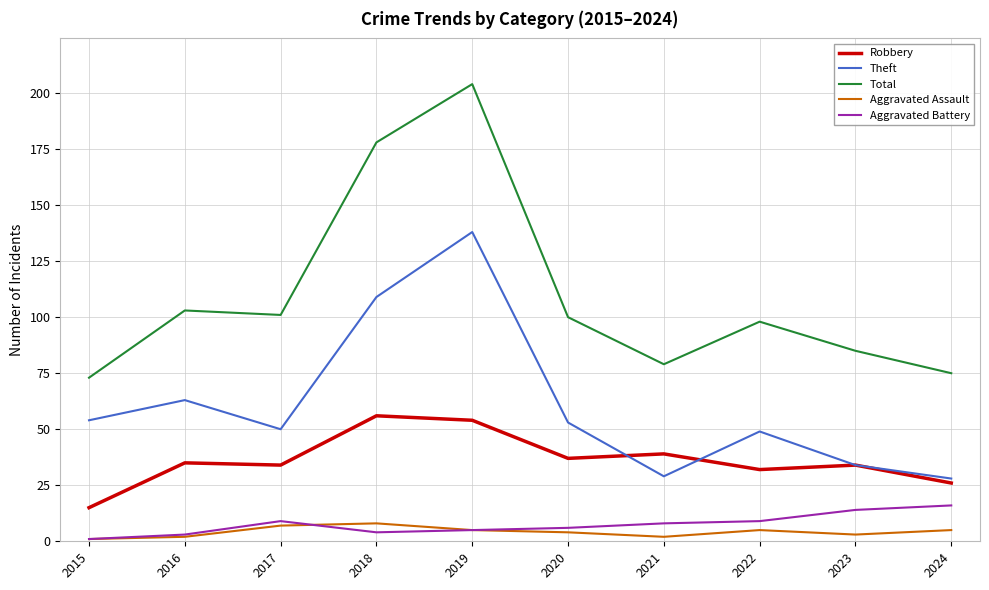

Reading right to left, transcribe all the data shown in this chart.

Robbery: 2024=26	2023=34	2022=32	2021=39	2020=37	2019=54	2018=56	2017=34	2016=35	2015=15
Theft: 2024=28	2023=34	2022=49	2021=29	2020=53	2019=138	2018=109	2017=50	2016=63	2015=54
Total: 2024=75	2023=85	2022=98	2021=79	2020=100	2019=204	2018=178	2017=101	2016=103	2015=73
Aggravated Assault: 2024=5	2023=3	2022=5	2021=2	2020=4	2019=5	2018=8	2017=7	2016=2	2015=1
Aggravated Battery: 2024=16	2023=14	2022=9	2021=8	2020=6	2019=5	2018=4	2017=9	2016=3	2015=1